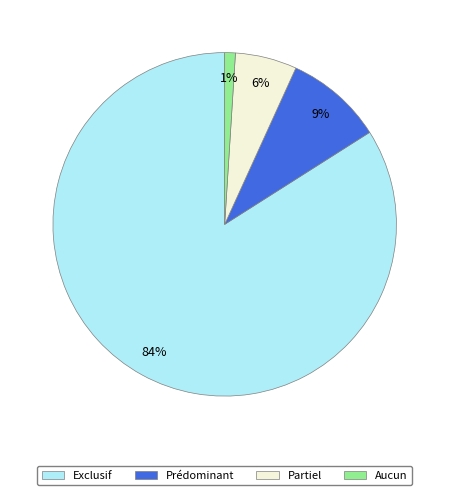

How many segments does this pie chart have?

4